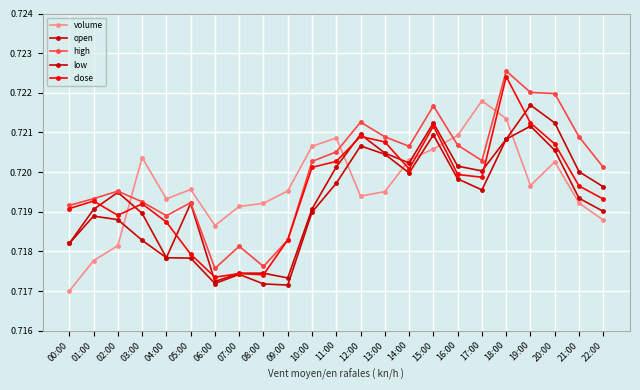

In open, how many points are lower than both neighbors (excluding endpoints)?

5